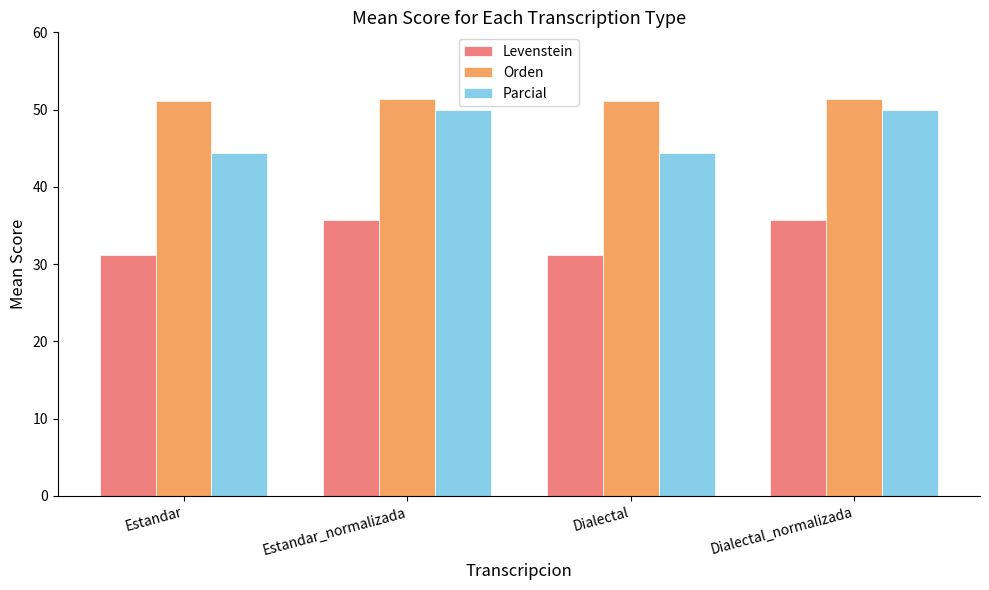

What is the lowest value of the Levenstein series?

31.2